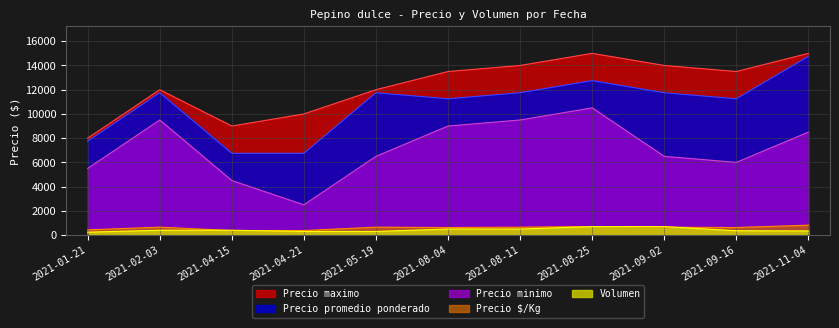

At which label does Precio maximo reach its minimum?

2021-01-21